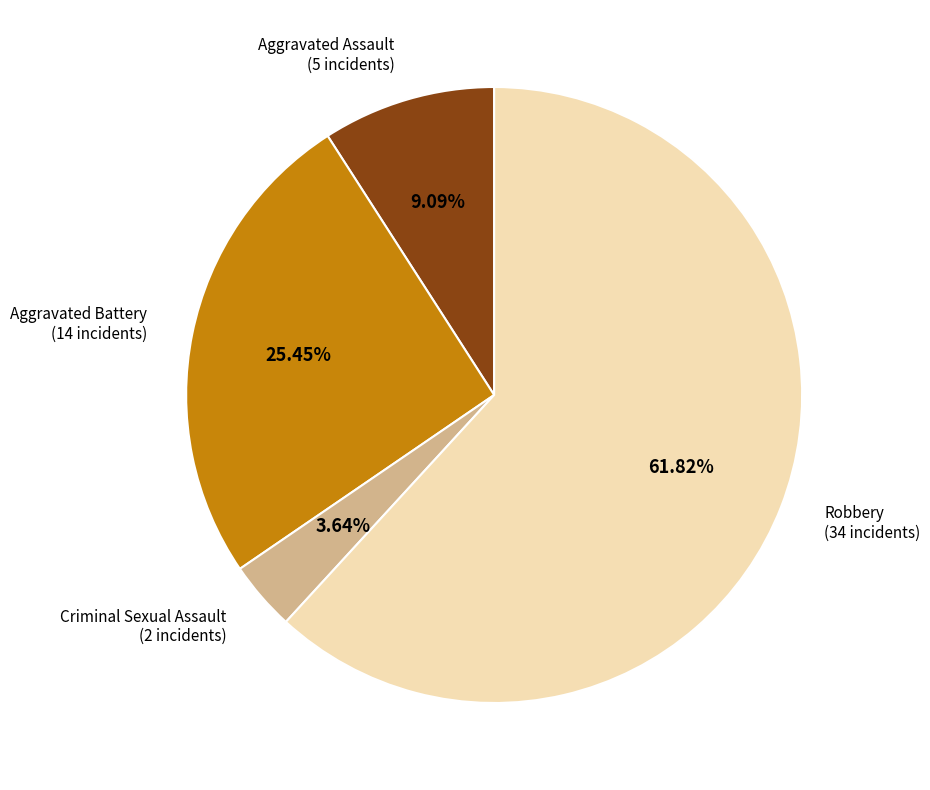

Which has a higher value, Robbery or Aggravated Assault?

Robbery